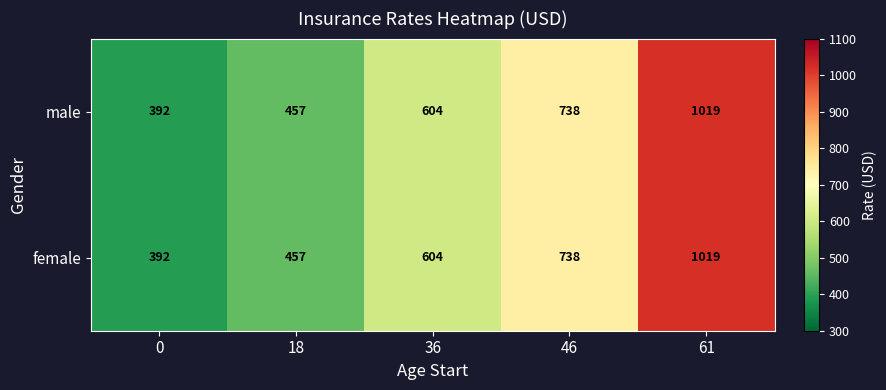

What is the sum of all male values?

3210